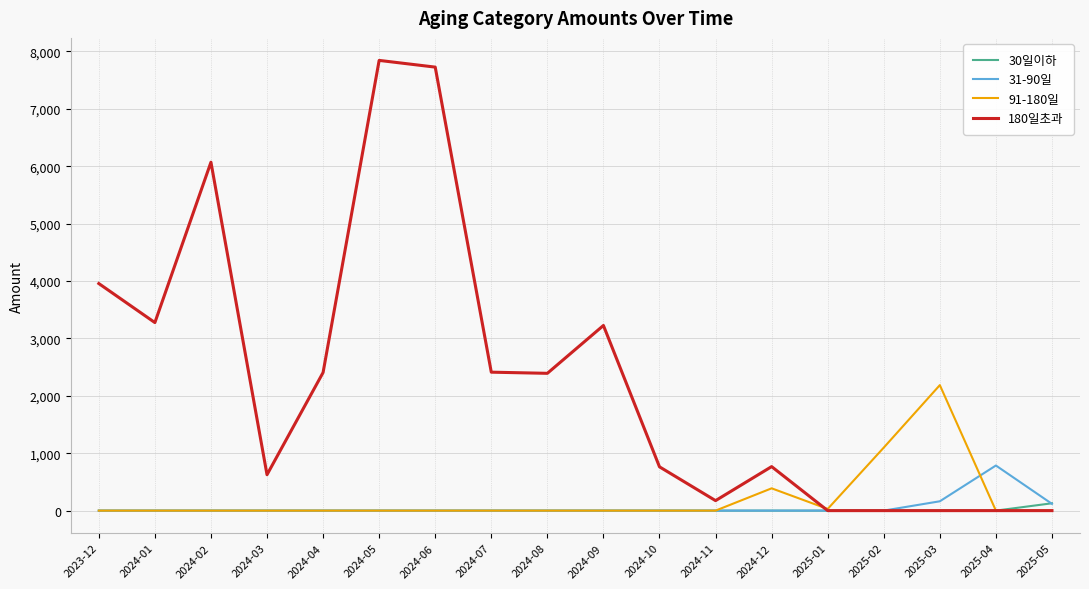

What position from the left is 2024-06?

7